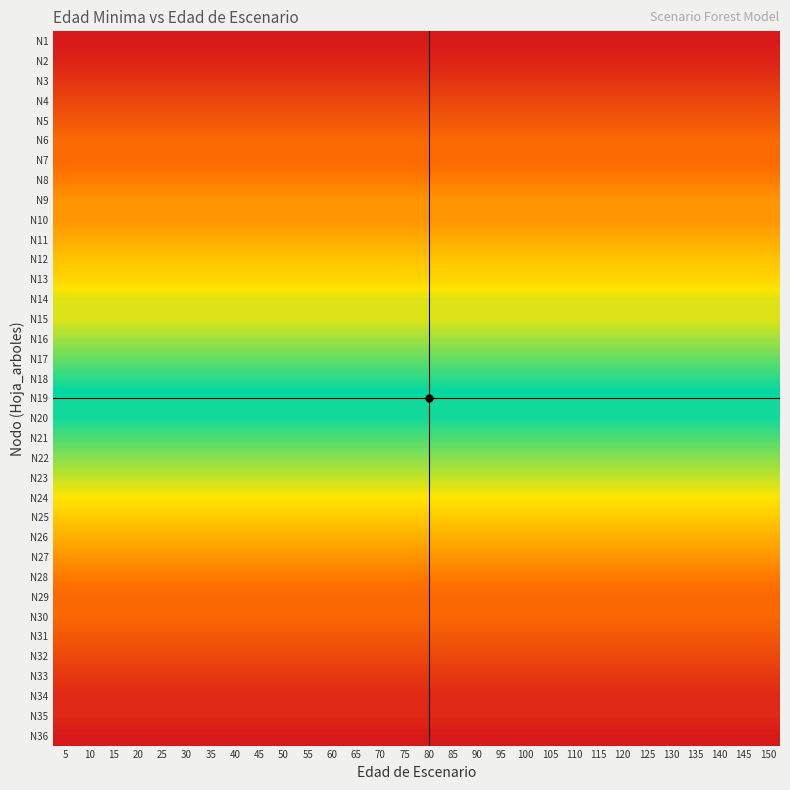

At which category is the sum across all series the highest?

5